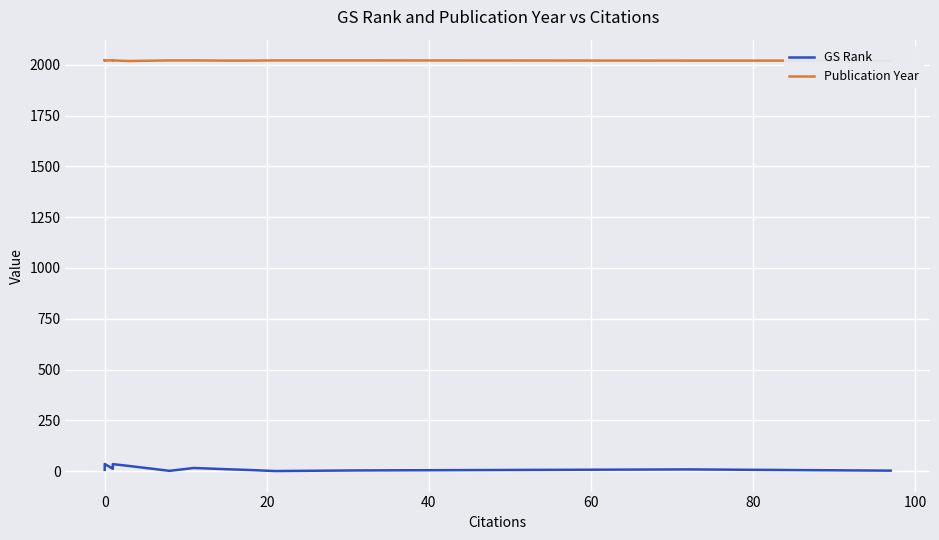

True or false: GS Rank and Publication Year cross at least once.

False